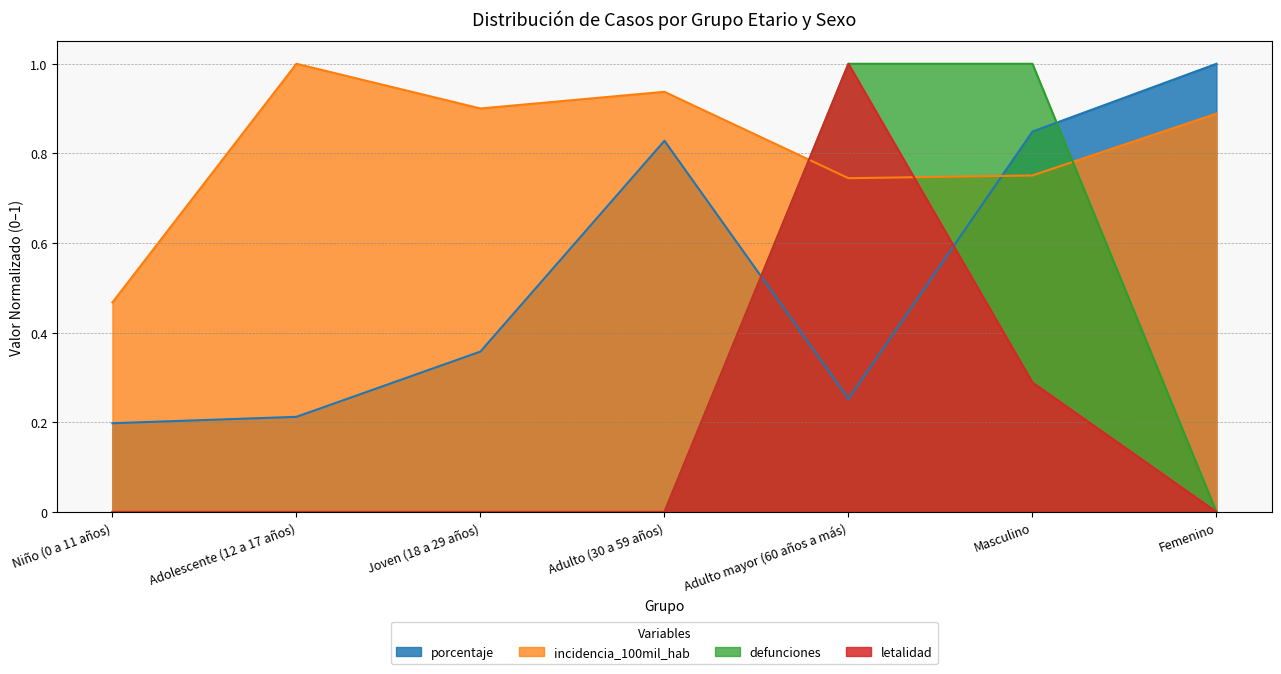

What is the sum of the porcentaje values at Adulto mayor (60 años a más) and Joven (18 a 29 años)?

0.6